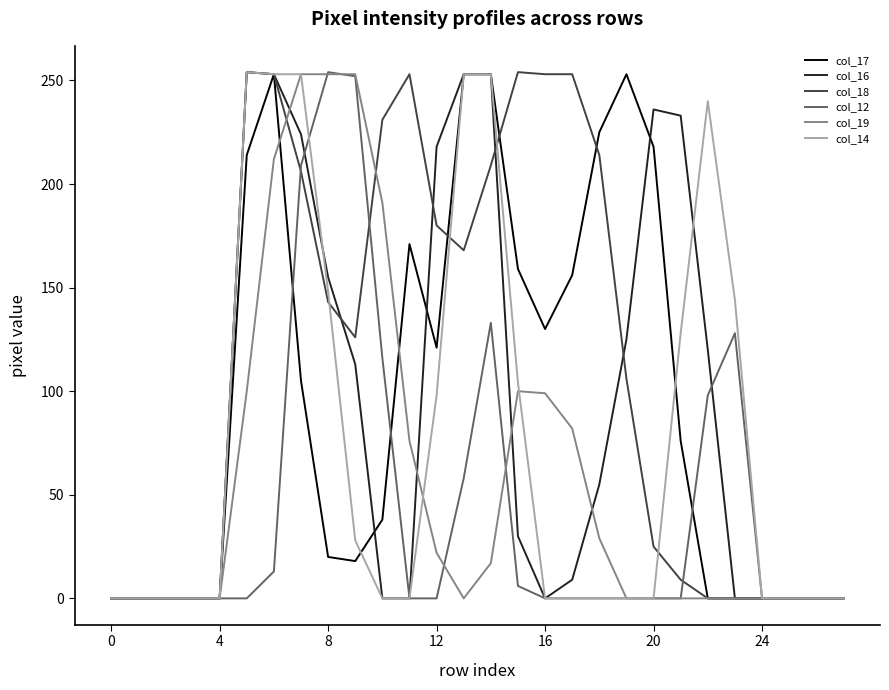

True or false: col_16 and col_18 cross at least once.

True